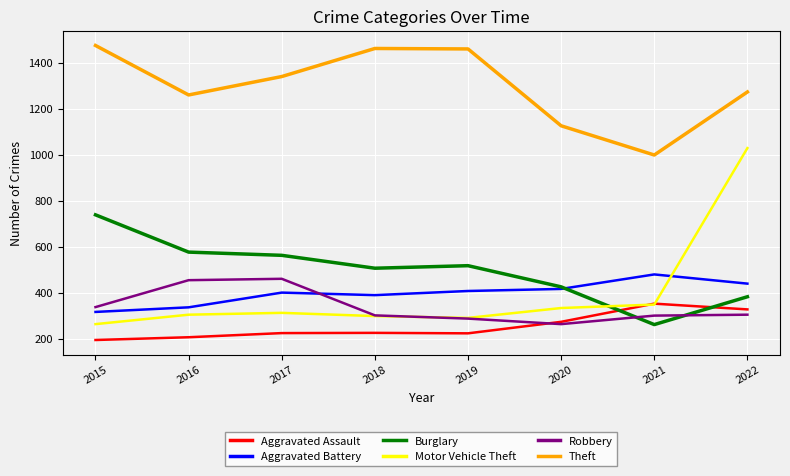

Which series changed the most between 2016 and 2018?

Theft